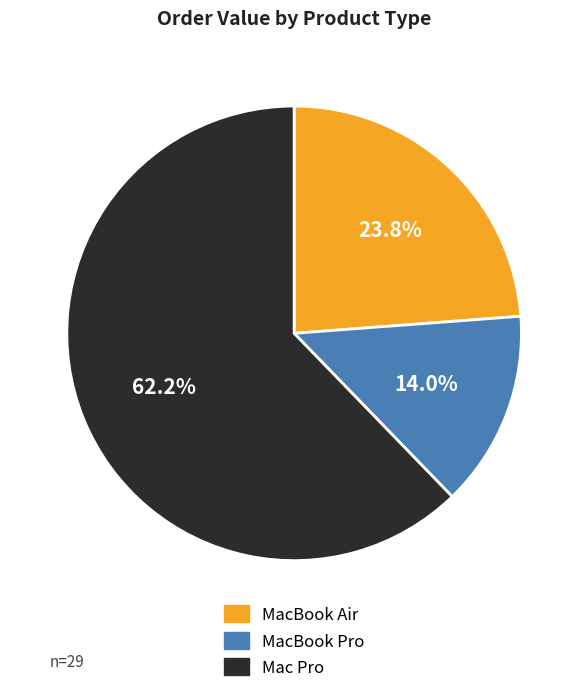

What is the smallest slice in the pie chart?

MacBook Pro